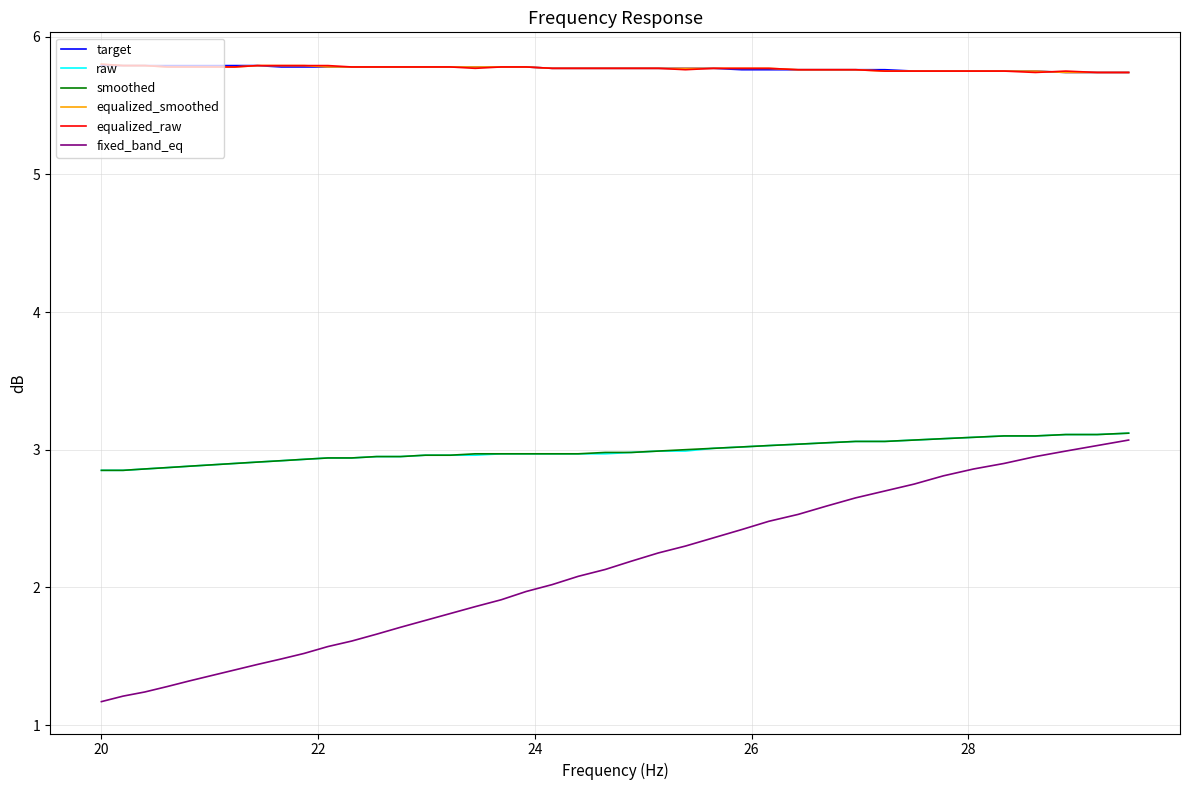

What is the smallest value displayed?

1.2